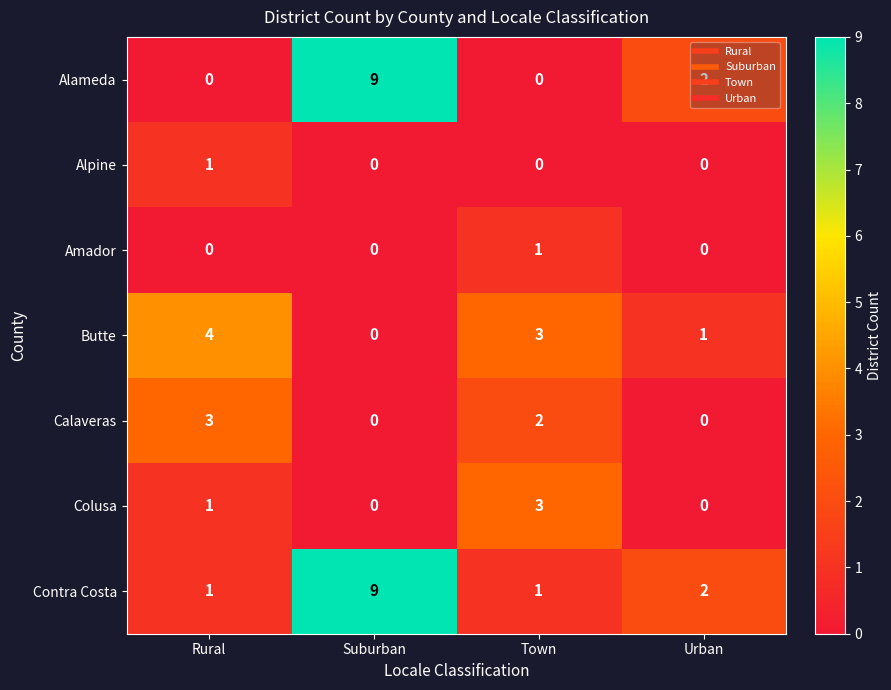

Is the value of Butte at Rural greater than the value of Calaveras at Suburban?

Yes